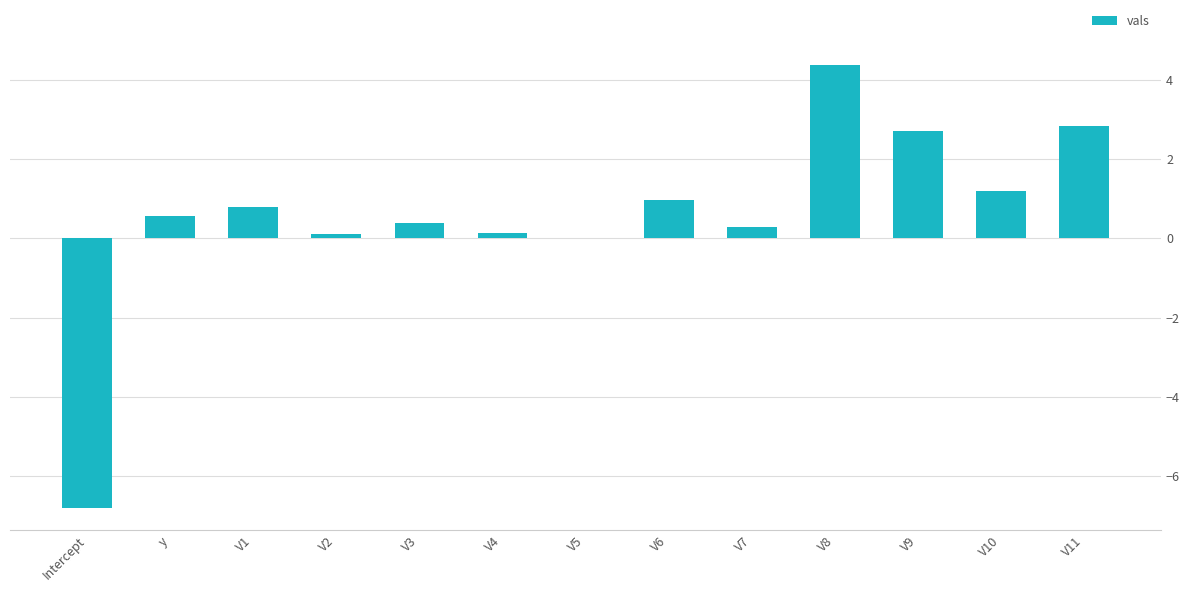

The value at V1 is 1.4. True or false?

False